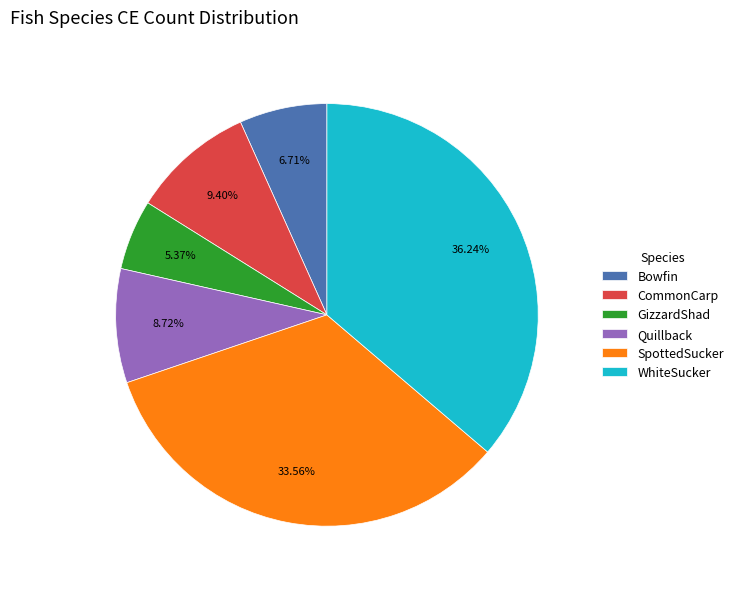

Approximately how many times larger is the value at SpottedSucker compared to CommonCarp?

3.6